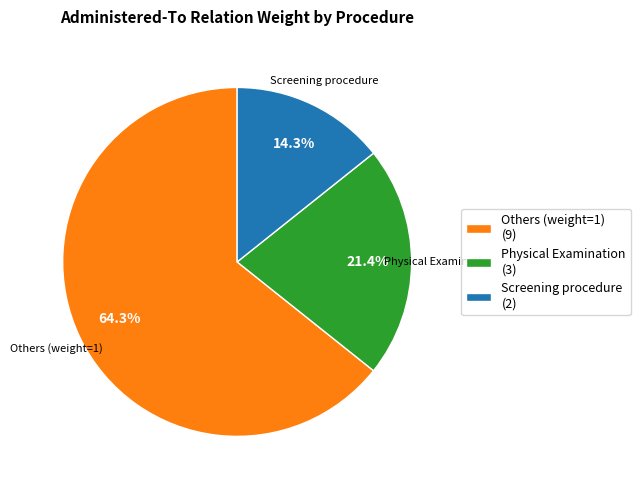

Is Others (weight=1) (9) the majority of the pie?

Yes